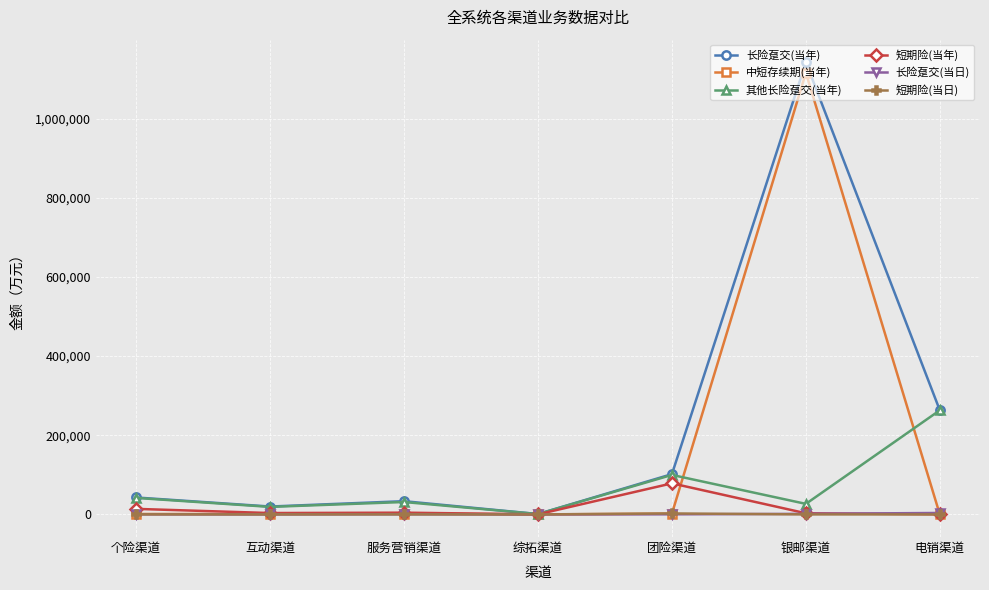

What is the greatest value displayed?

1142523.6